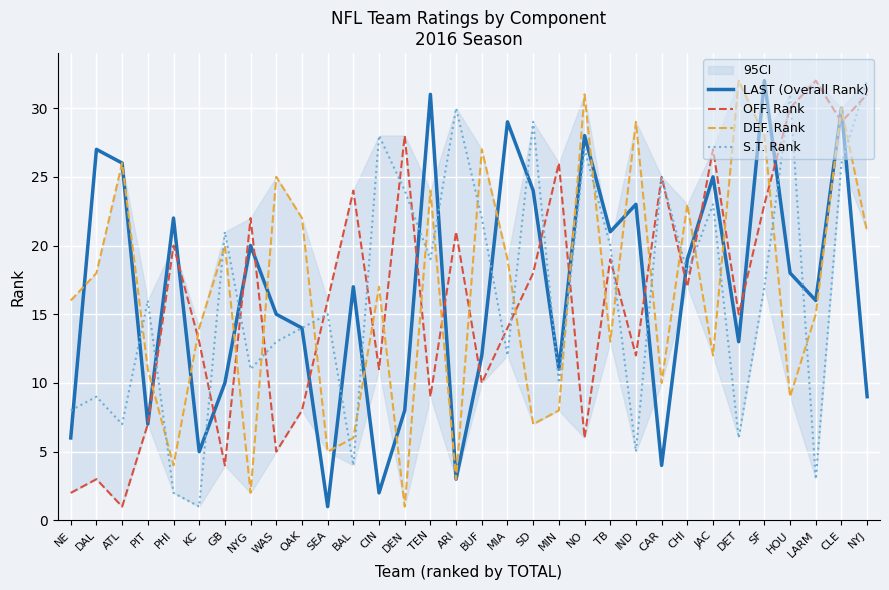

Reading left to right, what are all the values shown in this chart?

LAST (Overall Rank): NE=6	DAL=27	ATL=26	PIT=7	PHI=22	KC=5	GB=10	NYG=20	WAS=15	OAK=14	SEA=1	BAL=17	CIN=2	DEN=8	TEN=31	ARI=3	BUF=12	MIA=29	SD=24	MIN=11	NO=28	TB=21	IND=23	CAR=4	CHI=19	JAC=25	DET=13	SF=32	HOU=18	LARM=16	CLE=30	NYJ=9
OFF. Rank: NE=2	DAL=3	ATL=1	PIT=7	PHI=20	KC=13	GB=4	NYG=22	WAS=5	OAK=8	SEA=16	BAL=24	CIN=11	DEN=28	TEN=9	ARI=21	BUF=10	MIA=14	SD=18	MIN=26	NO=6	TB=19	IND=12	CAR=25	CHI=17	JAC=27	DET=15	SF=23	HOU=30	LARM=32	CLE=29	NYJ=31
DEF. Rank: NE=16	DAL=18	ATL=26	PIT=11	PHI=4	KC=14	GB=20	NYG=2	WAS=25	OAK=22	SEA=5	BAL=6	CIN=17	DEN=1	TEN=24	ARI=3	BUF=27	MIA=19	SD=7	MIN=8	NO=31	TB=13	IND=29	CAR=10	CHI=23	JAC=12	DET=32	SF=28	HOU=9	LARM=15	CLE=30	NYJ=21
S.T. Rank: NE=8	DAL=9	ATL=7	PIT=16	PHI=2	KC=1	GB=21	NYG=11	WAS=13	OAK=14	SEA=15	BAL=4	CIN=28	DEN=24	TEN=19	ARI=30	BUF=22	MIA=12	SD=29	MIN=10	NO=27	TB=20	IND=5	CAR=25	CHI=18	JAC=23	DET=6	SF=17	HOU=31	LARM=3	CLE=26	NYJ=32